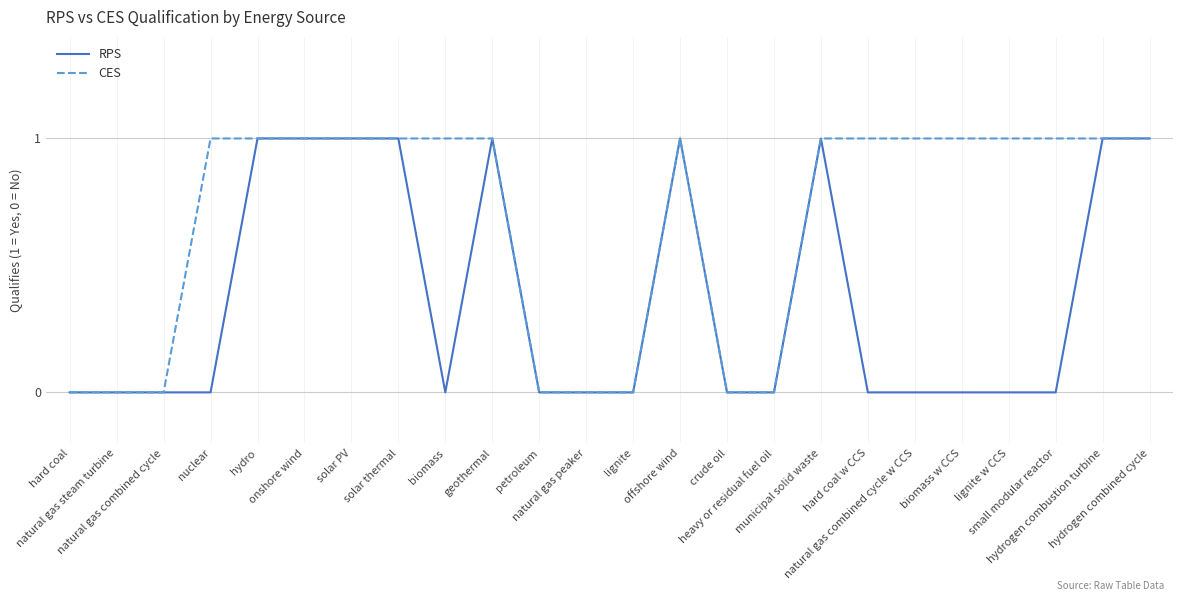

Rank the series by their average value, from lowest to highest.

RPS, CES